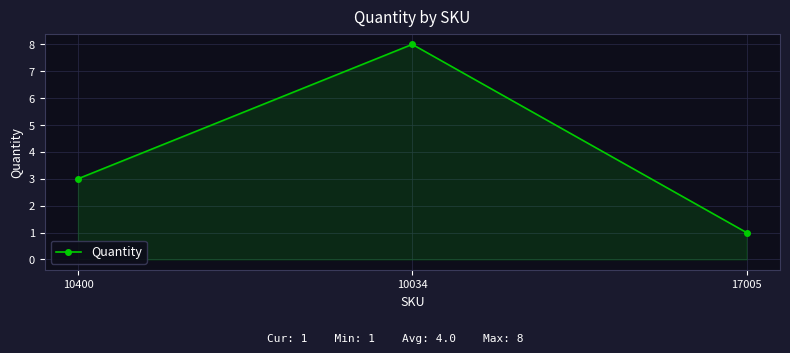

True or false: the data shows 8 at 10034.

True